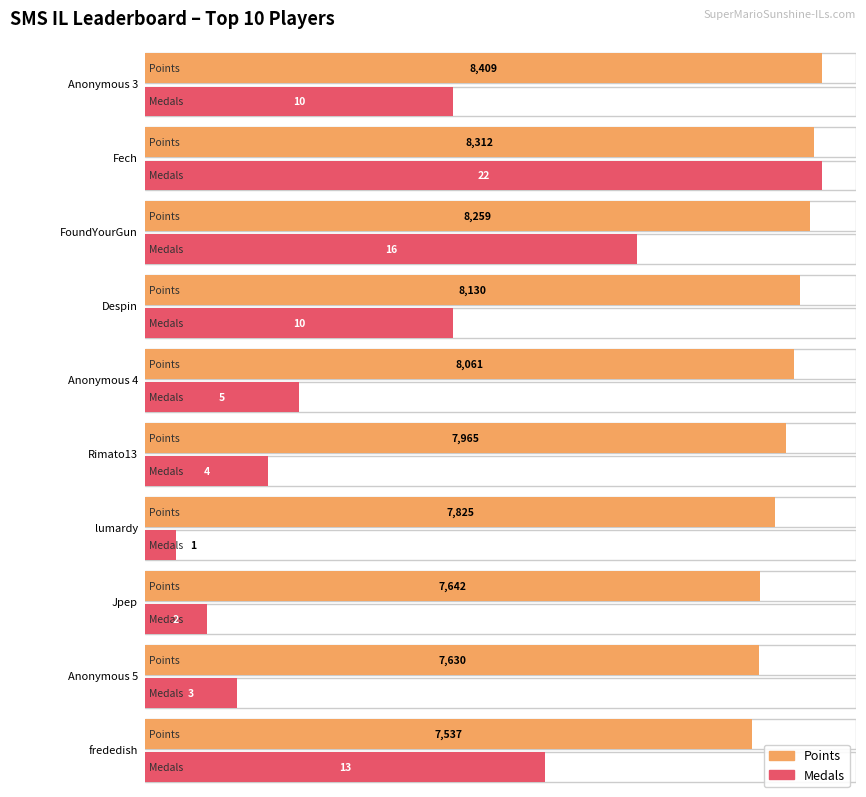

Which category has the lowest value across all series?

lumardy